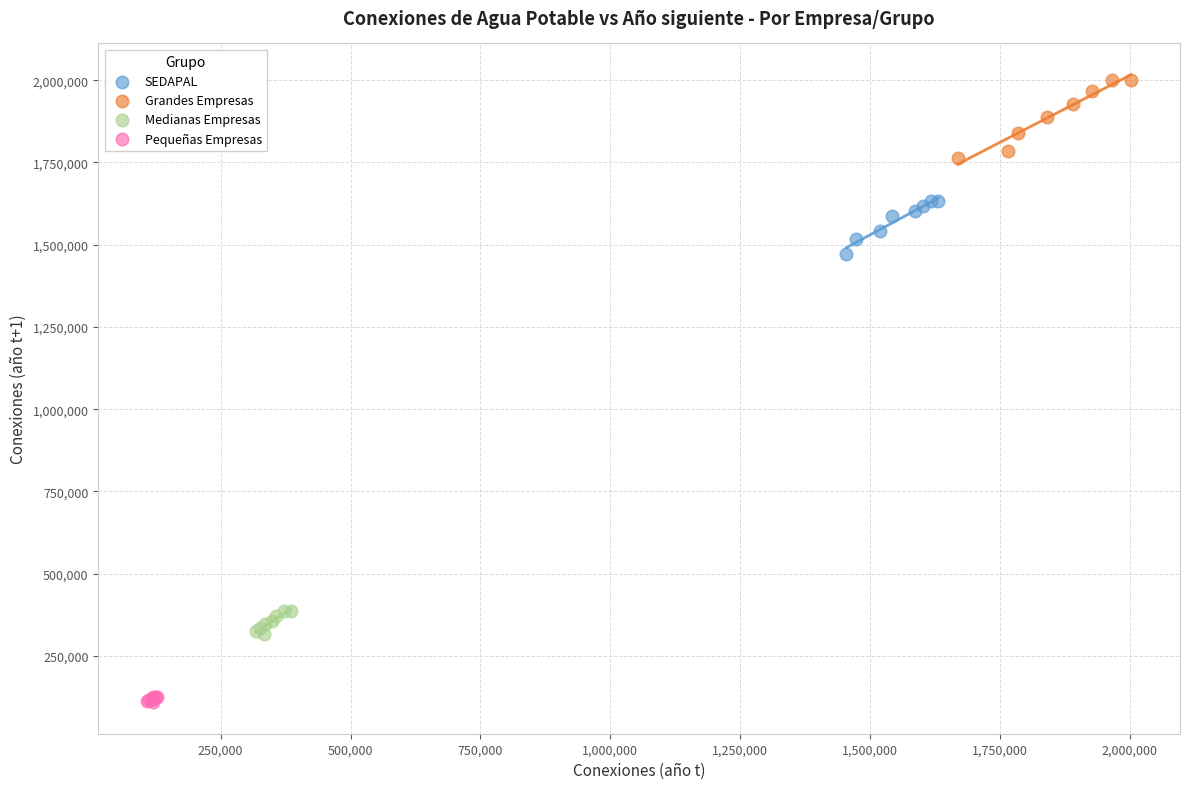

Which series contains the highest Y value?

Grandes Empresas